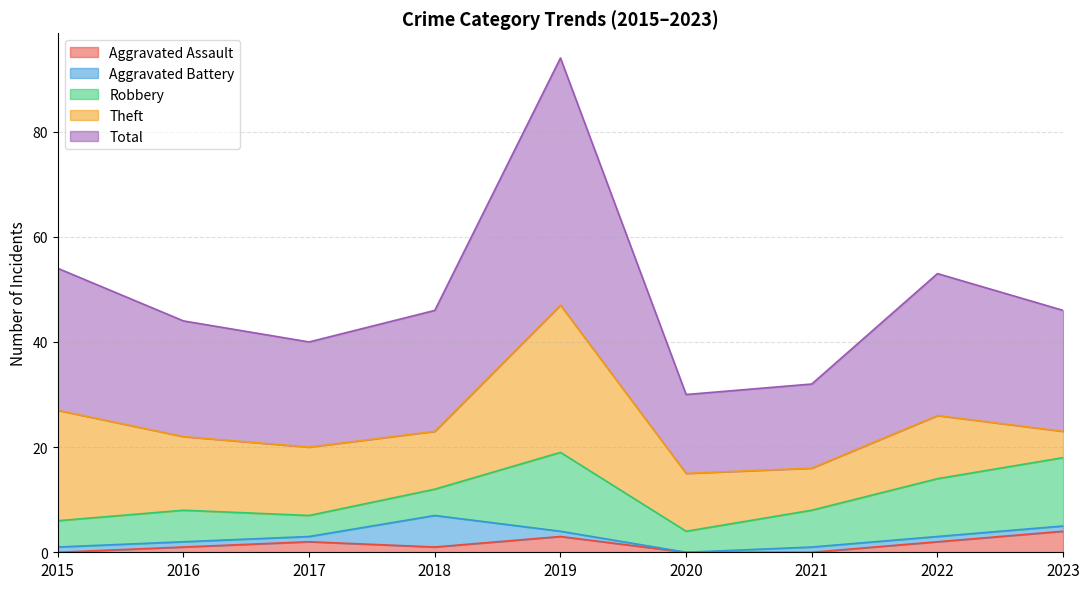

Reading right to left, extract all data points from this chart.

Aggravated Assault: 2023=4	2022=2	2021=0	2020=0	2019=3	2018=1	2017=2	2016=1	2015=0
Aggravated Battery: 2023=1	2022=1	2021=1	2020=0	2019=1	2018=6	2017=1	2016=1	2015=1
Robbery: 2023=13	2022=11	2021=7	2020=4	2019=15	2018=5	2017=4	2016=6	2015=5
Theft: 2023=5	2022=12	2021=8	2020=11	2019=28	2018=11	2017=13	2016=14	2015=21
Total: 2023=23	2022=27	2021=16	2020=15	2019=47	2018=23	2017=20	2016=22	2015=27